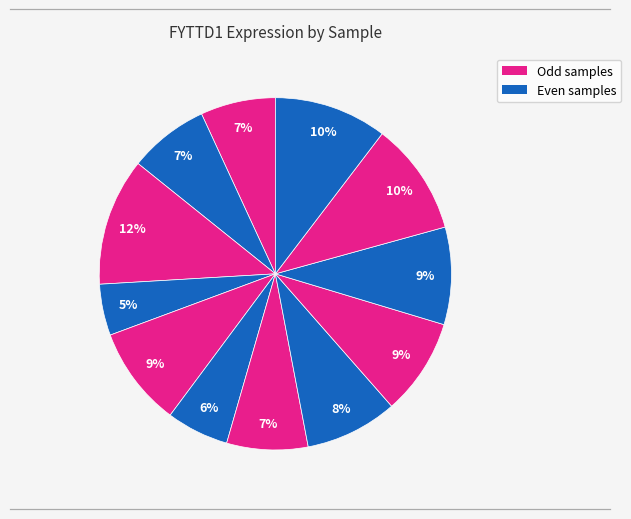

How many segments does this pie chart have?

12